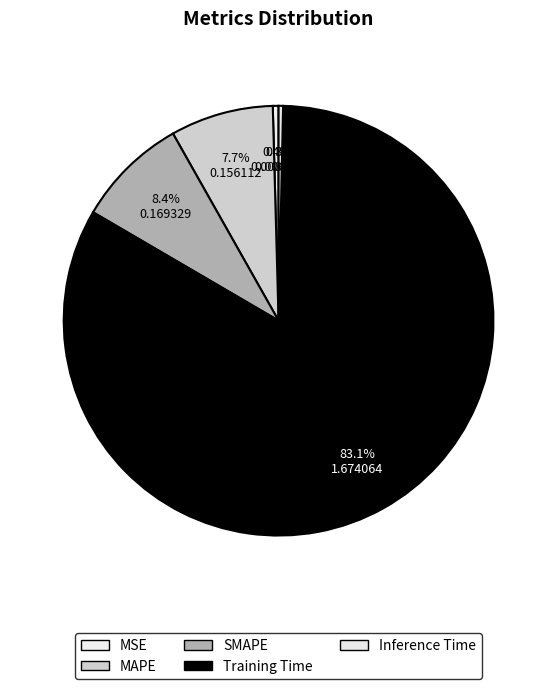

Rank the categories by value from lowest to highest.

Inference Time, MSE, MAPE, SMAPE, Training Time